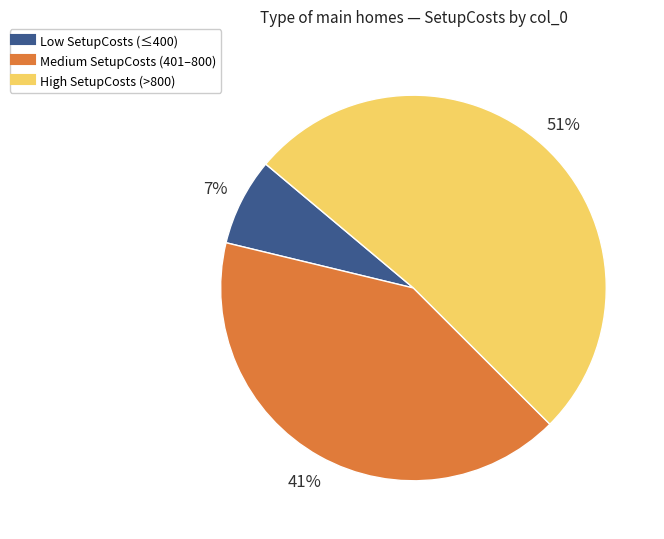

To the nearest percent, what is the difference between the largest and smallest slice percentages?

44%